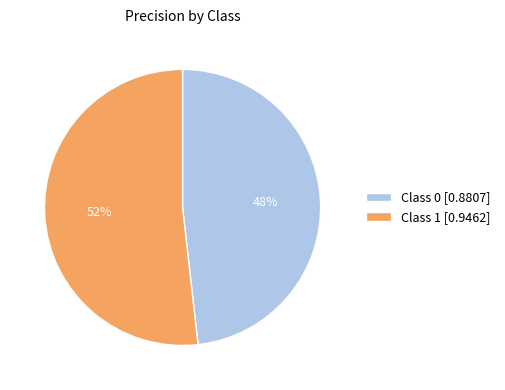

To the nearest percent, what is the difference between the Class 0 [0.8807] and Class 1 [0.9462] slice percentages?

4%